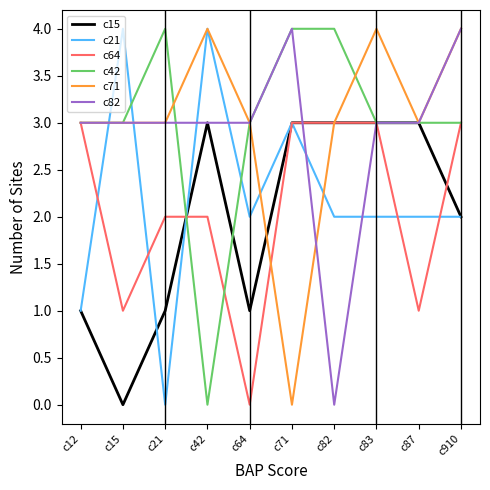

What is the spread (max minus min) of values at c15?

4